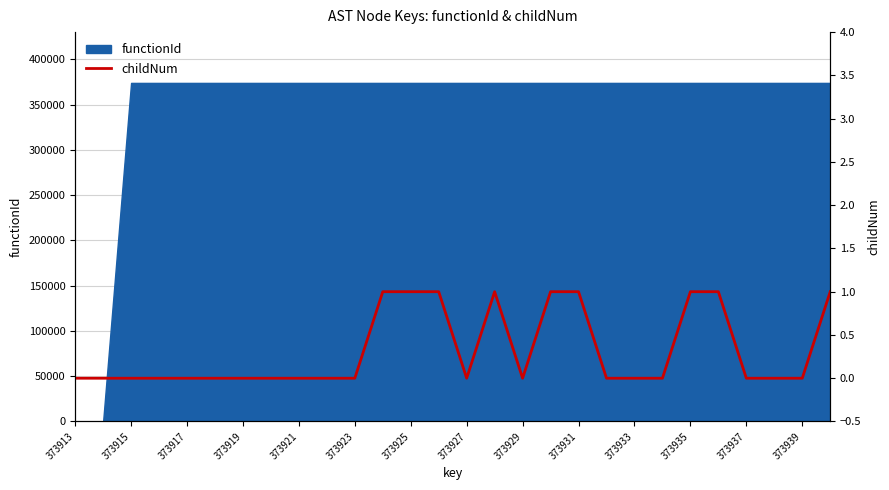

The value of functionId at 373939 is 652270. True or false?

False